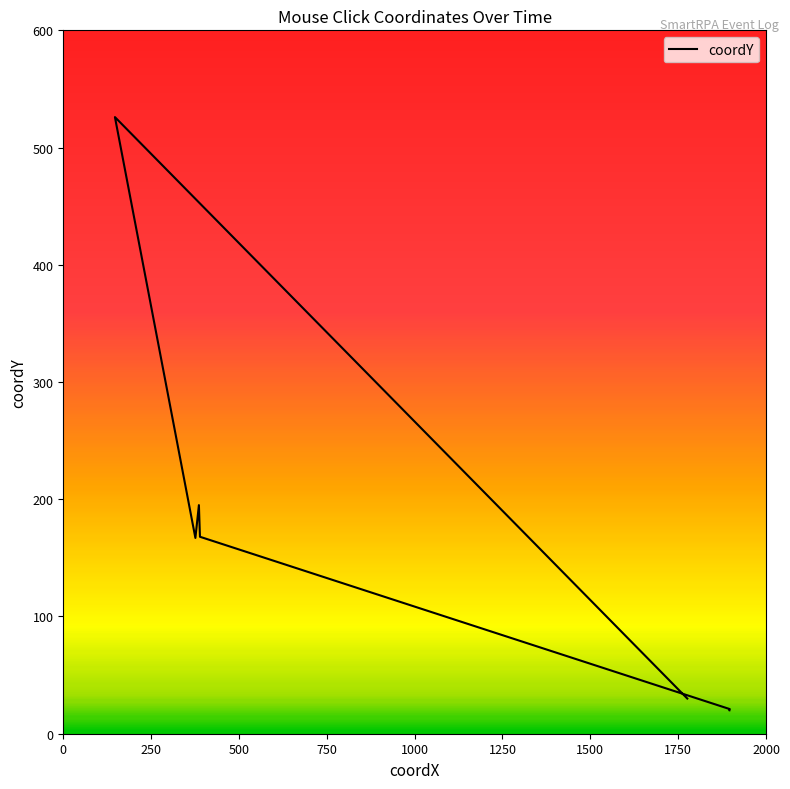

What is the change in value from 376 to 386?

+28